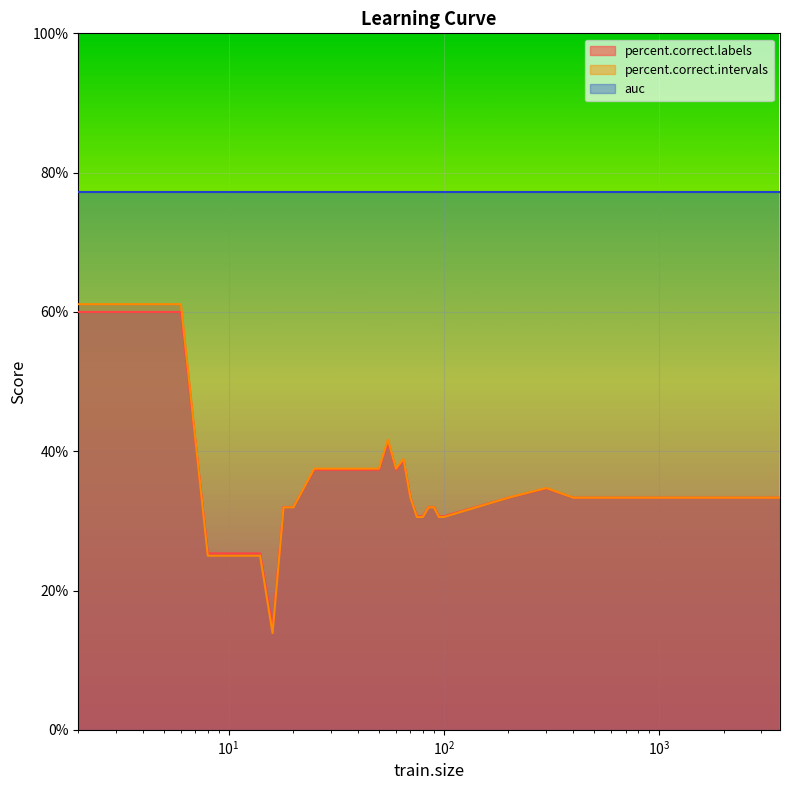

What are all the series names shown in the legend?

percent.correct.labels, percent.correct.intervals, auc